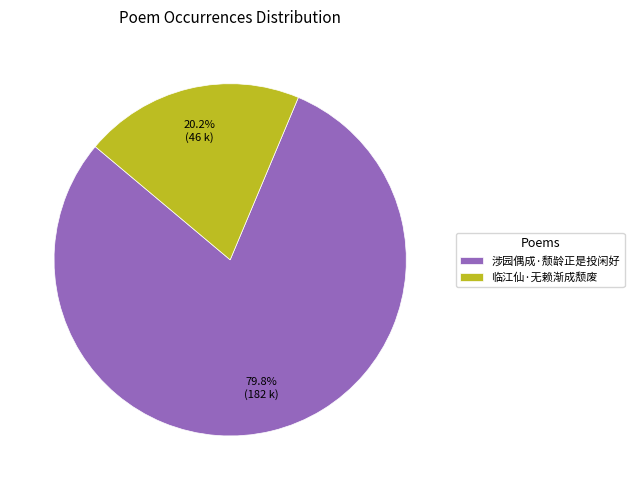

Is there a majority slice in this chart?

Yes